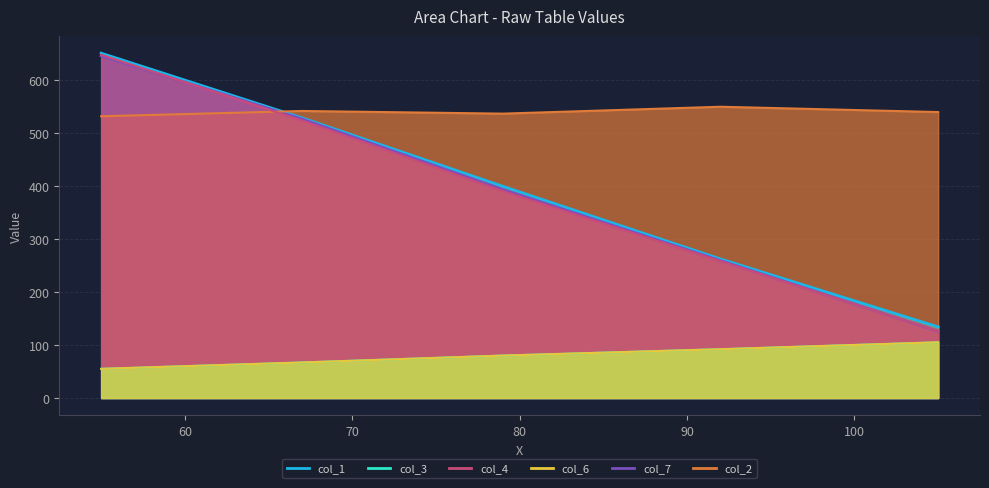

Does the chart display data point markers on the line(s)?

No